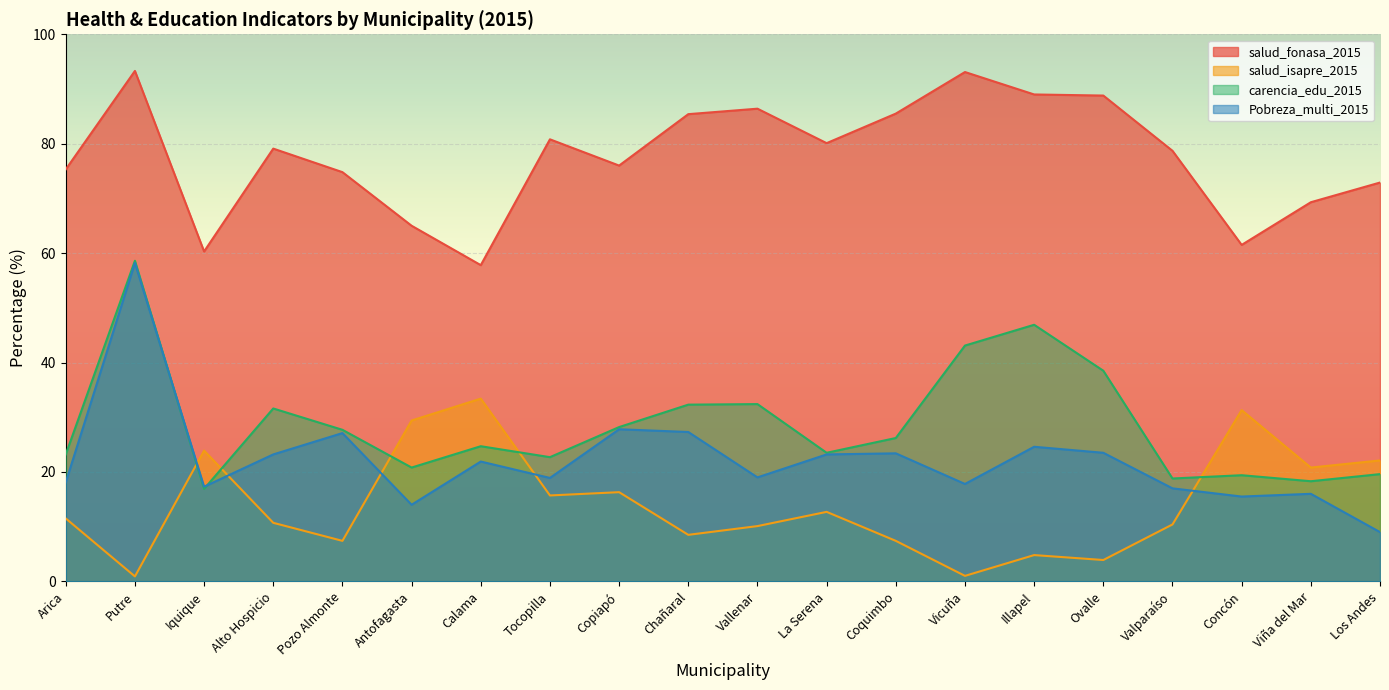

What is the difference between the maximum and minimum values in the salud_fonasa_2015 series?

35.5